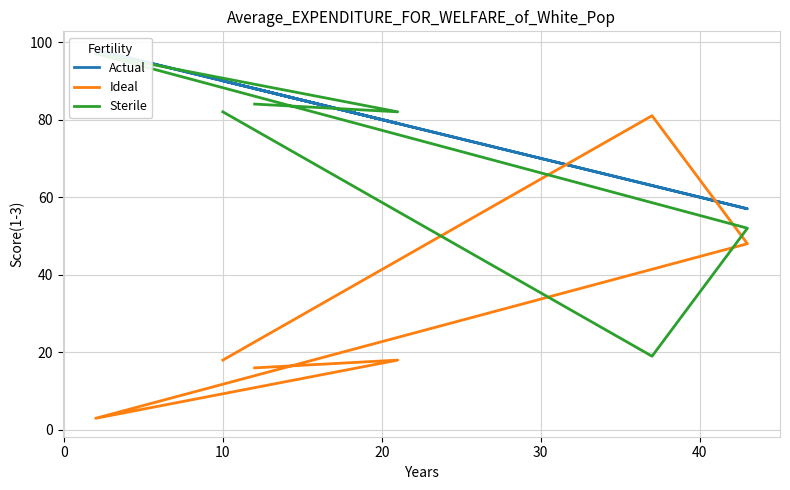

Is it true that Sterile equals 32 at 0?

False